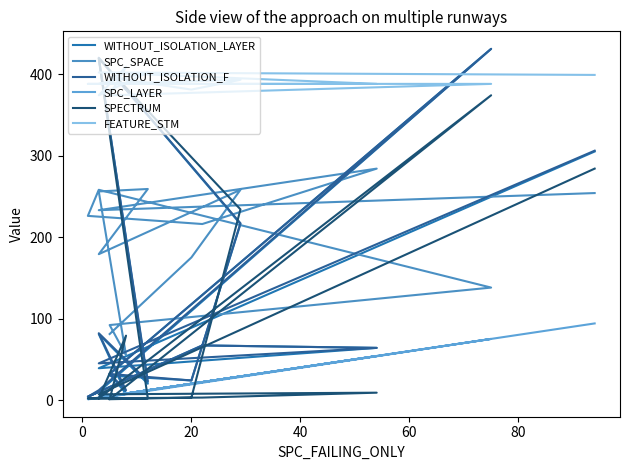

Where does the WITHOUT_ISOLATION_LAYER series first go above 39?

20